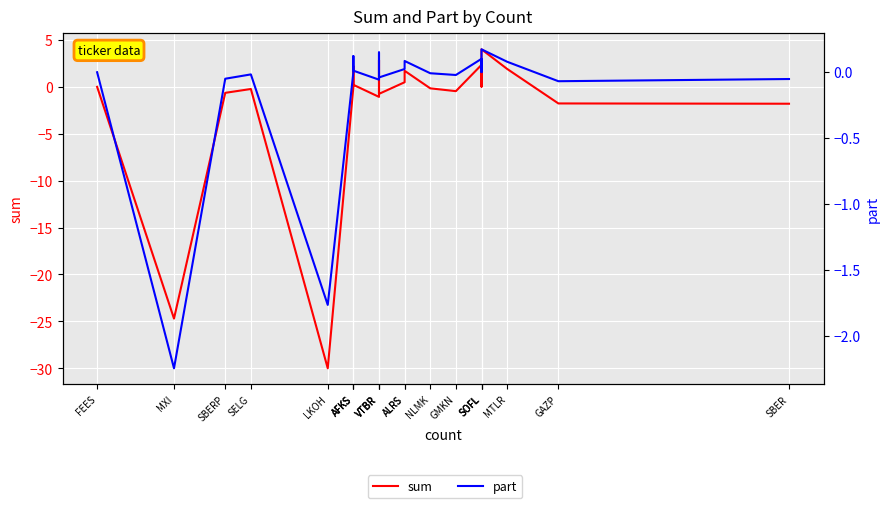

How many times do sum and part cross each other?

9